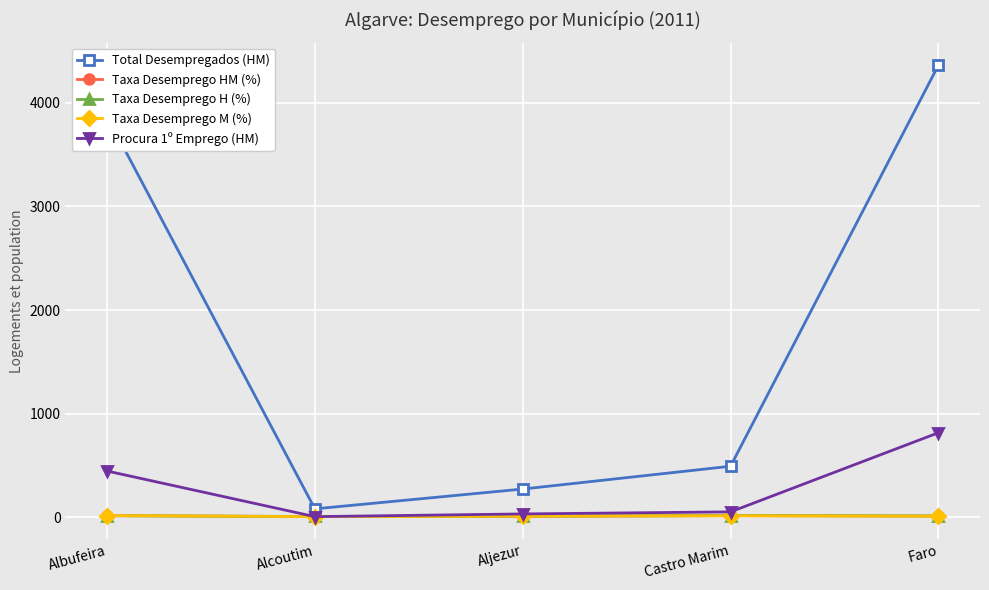

True or false: Total Desempregados (HM) and Procura 1º Emprego (HM) intersect in this chart.

False